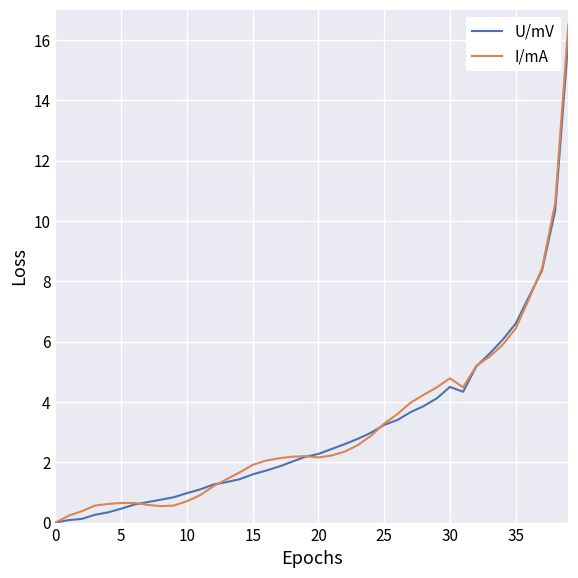

What is the sum of all U/mV values?

125.4